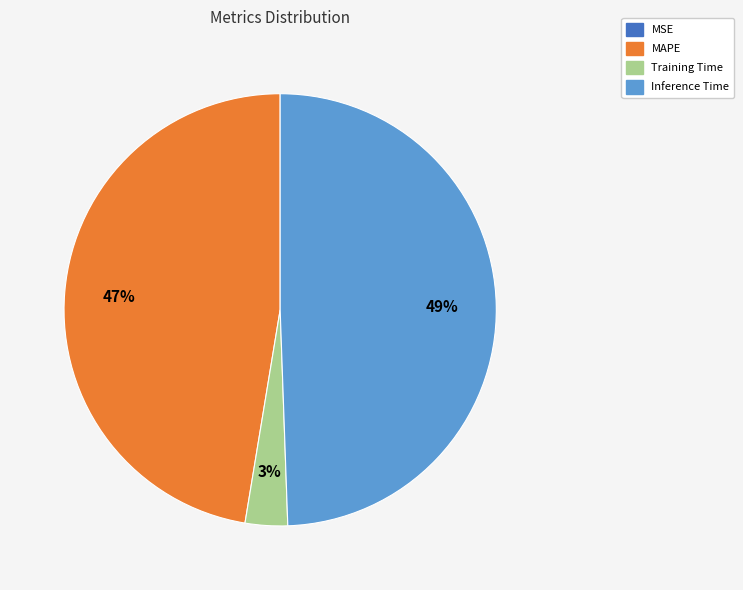

To the nearest percent, what is the average slice percentage?

25%